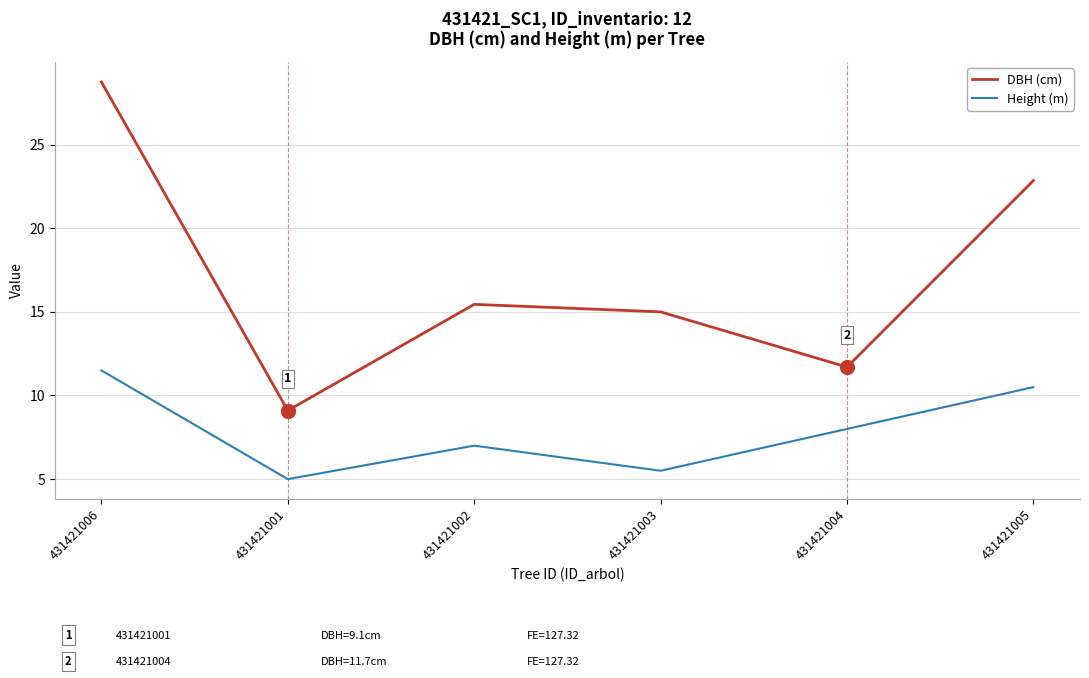

What position from the left is 431421002?

3